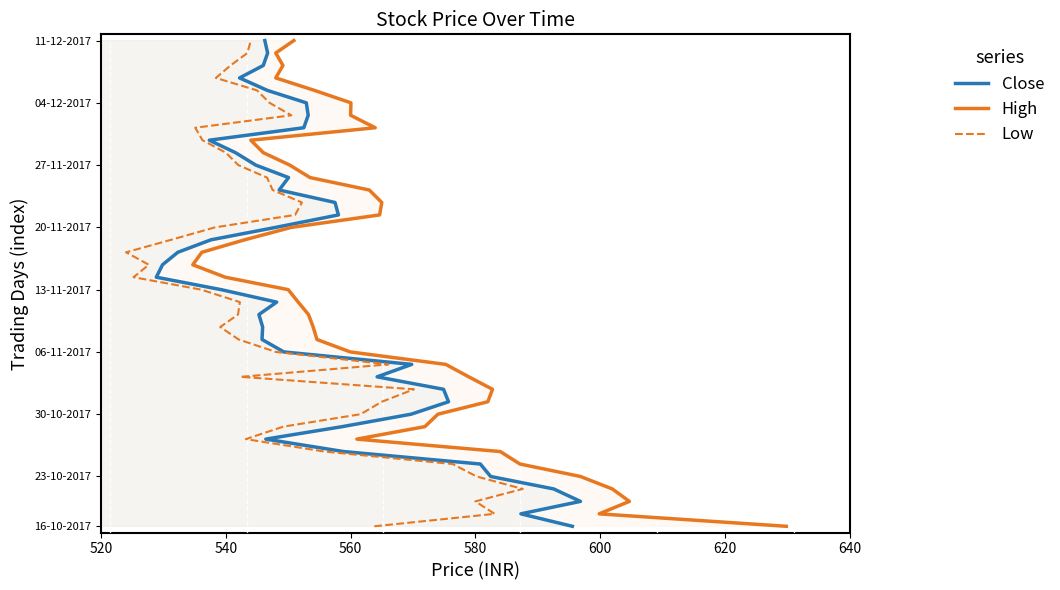

How many positive values does the High series have?

39